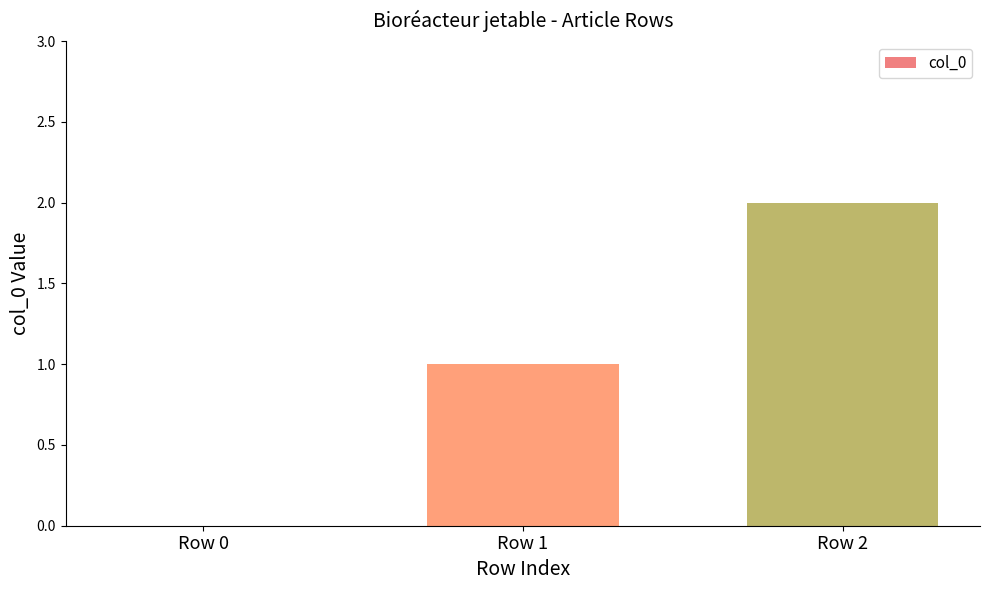

What is the approximate value at Row 2?

2